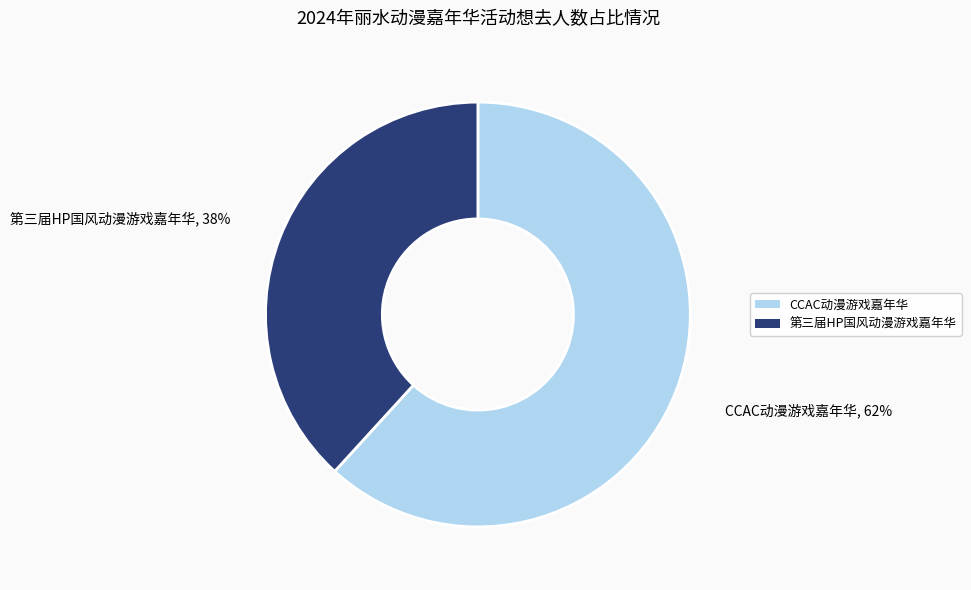

To the nearest percent, what is the combined percentage of 第三届HP国风动漫游戏嘉年华 and CCAC动漫游戏嘉年华?

100%